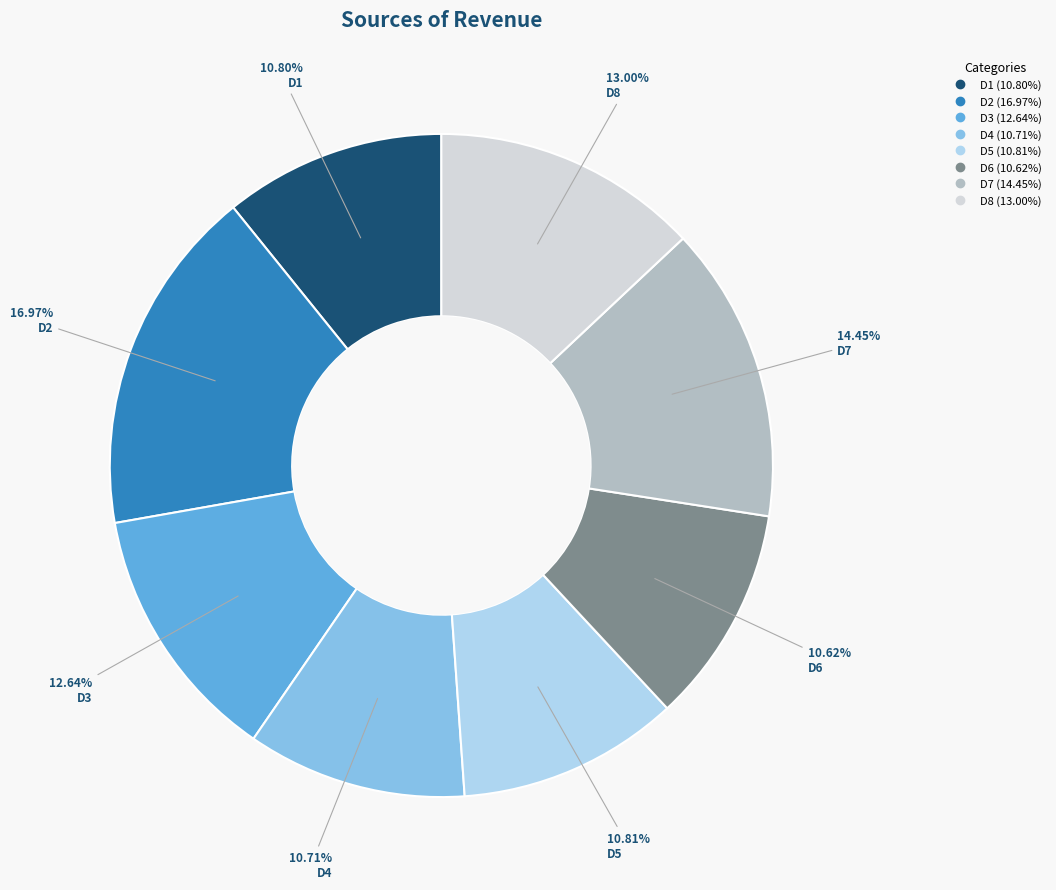

To the nearest percent, what is the difference between the largest and smallest slice percentages?

6%